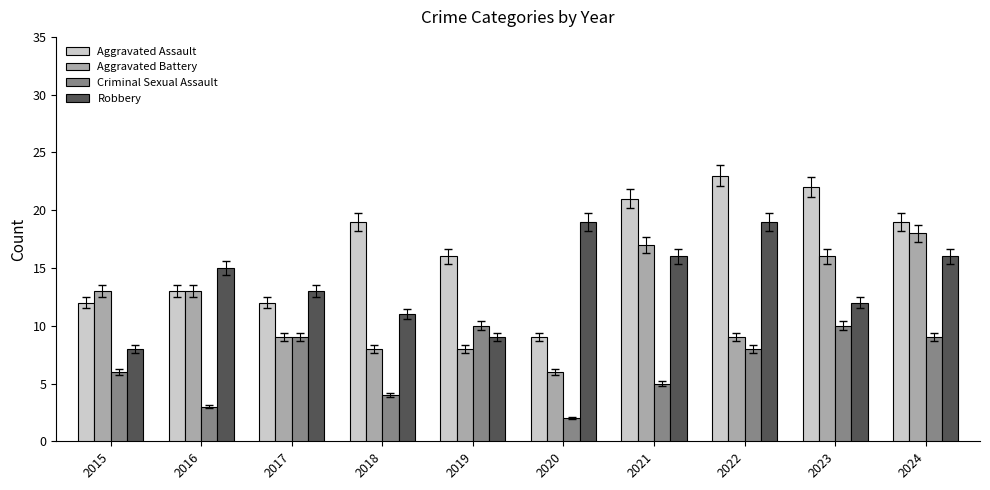

What is the value of the Aggravated Battery bar at the 9th from the left?

16